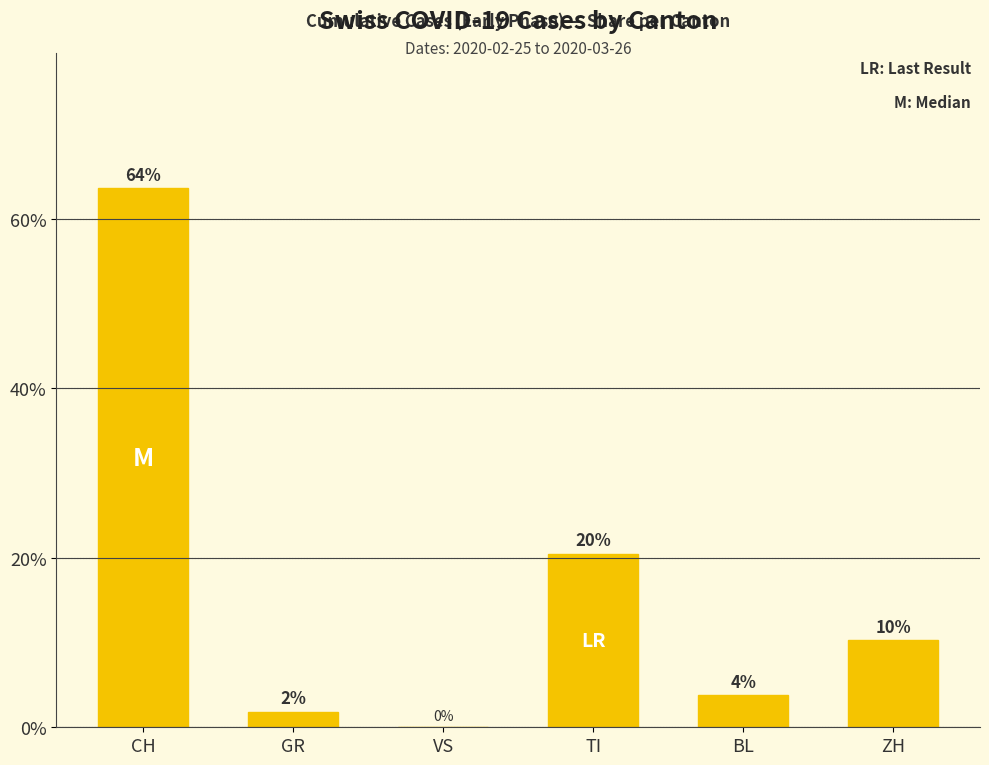

What is the maximum value shown in the chart?

63.6